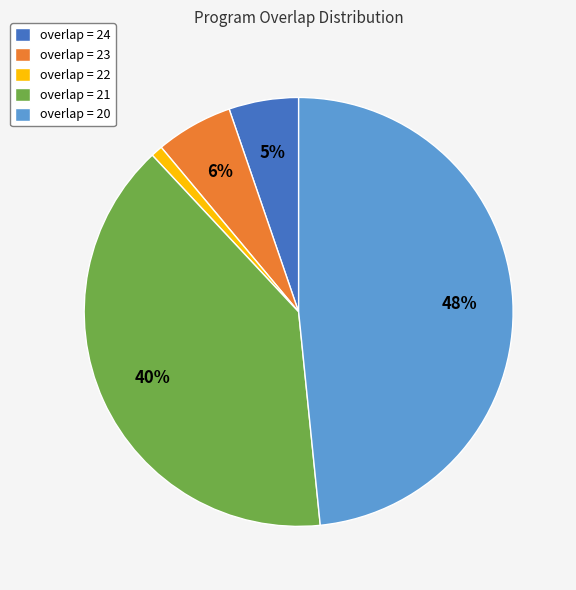

Count the number of slices in the pie.

5